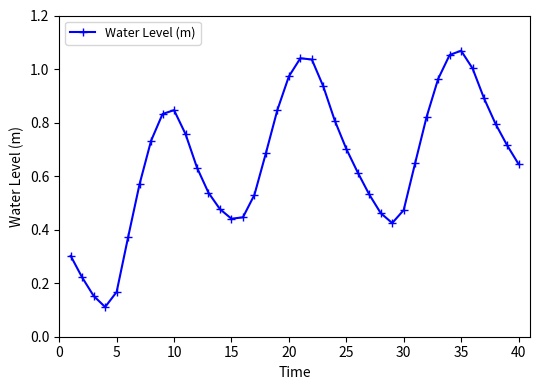

True or false: there are more than 1 points higher than both neighbors.

True